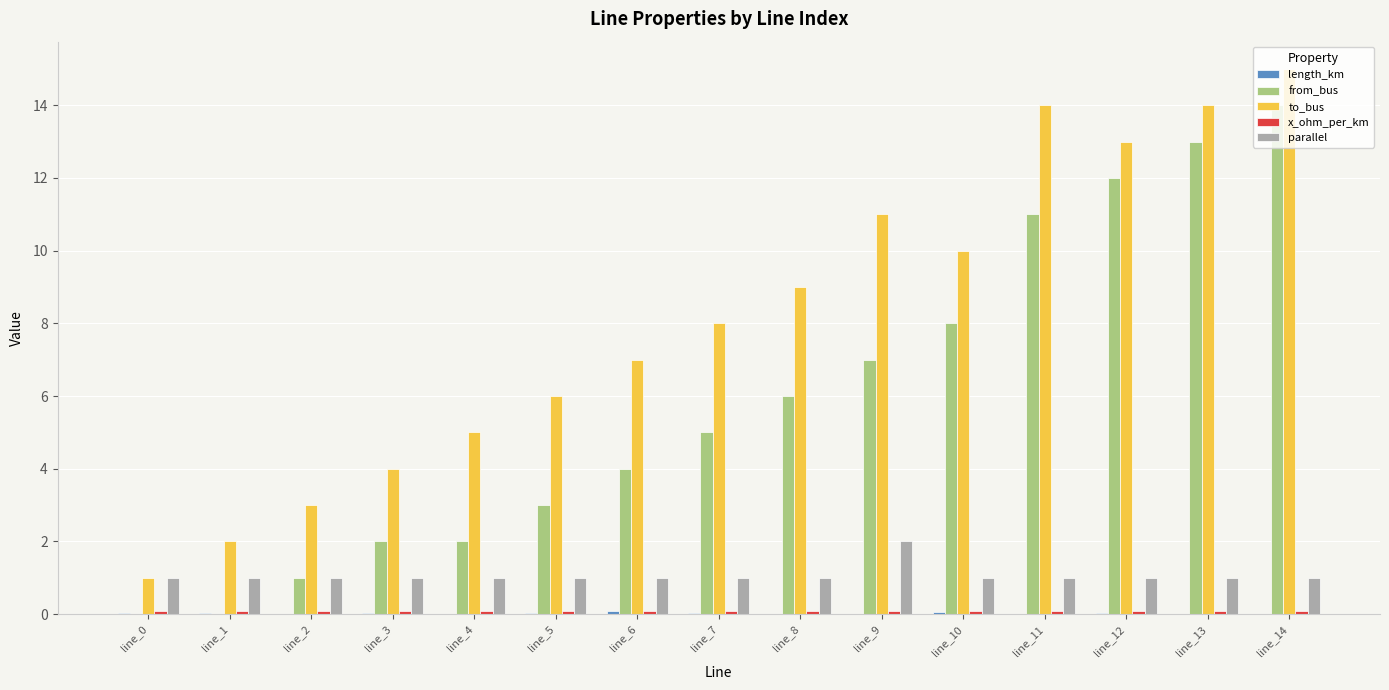

How many series are shown in this chart?

5